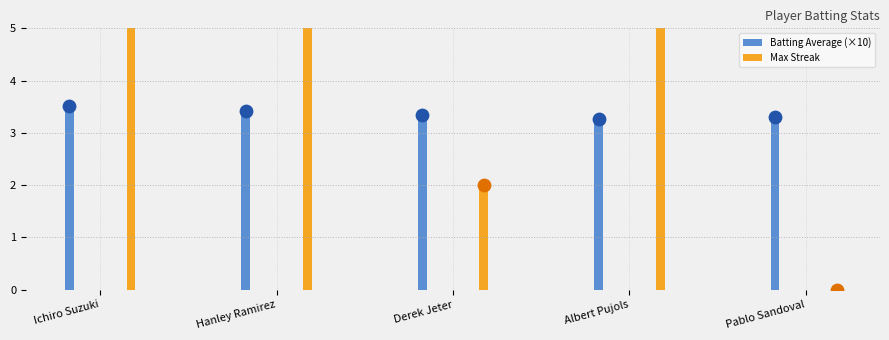

At which category is the sum across all series the highest?

Ichiro Suzuki